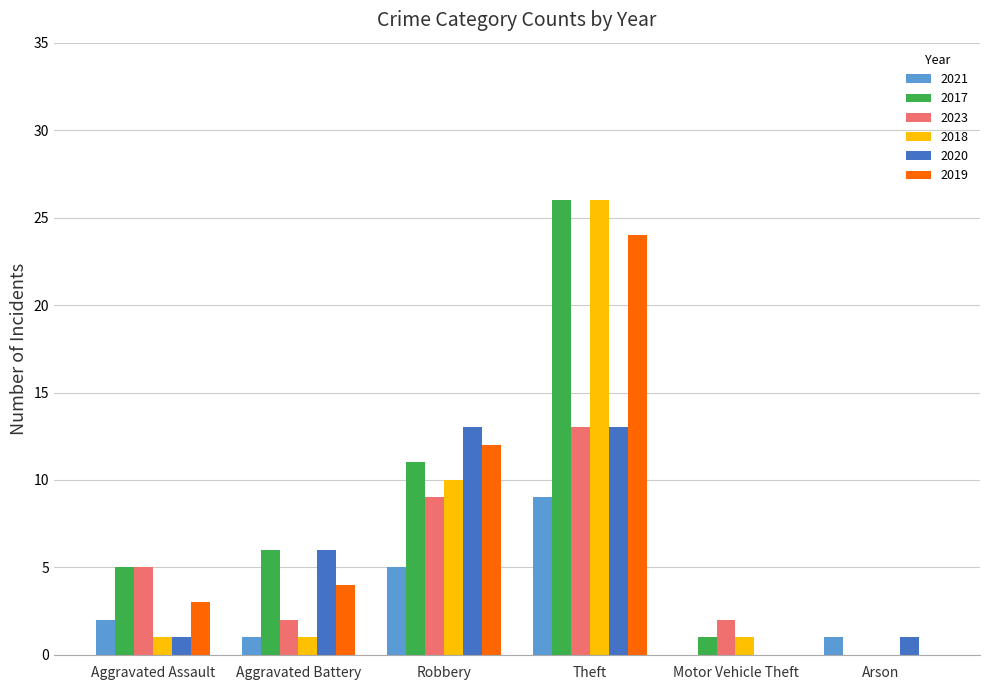

The 2021 series shows 1 at Aggravated Battery. True or false?

True